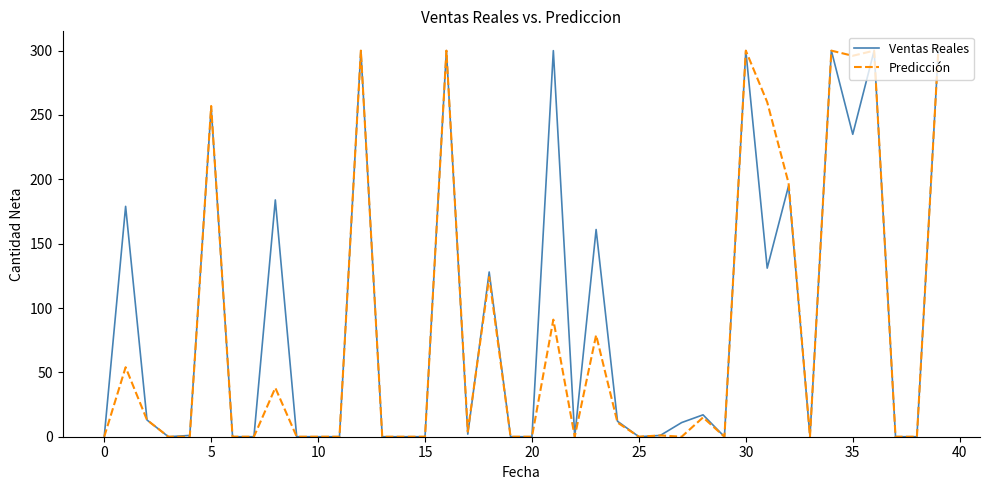

What is the greatest value displayed?

300